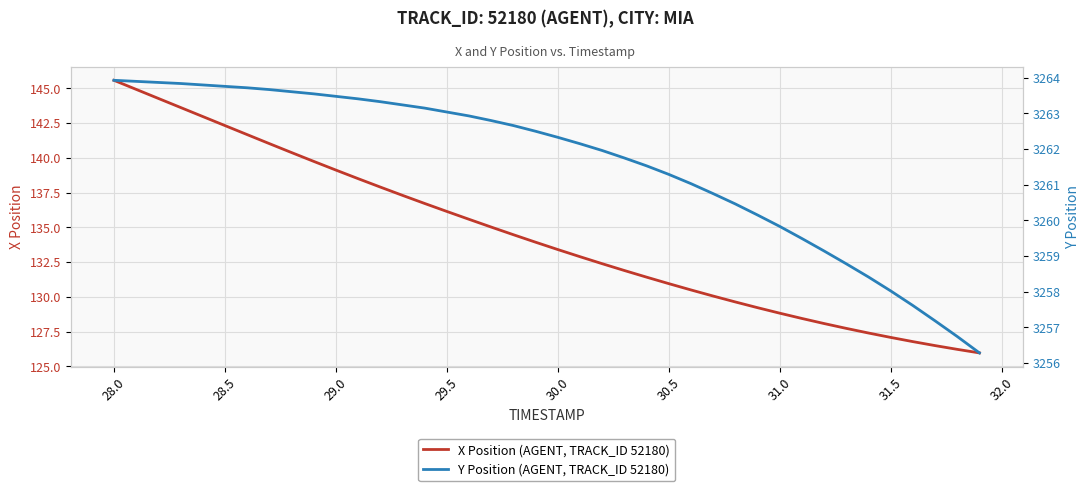

True or false: Y Position (AGENT, TRACK_ID 52180) and X Position (AGENT, TRACK_ID 52180) cross at least once.

False